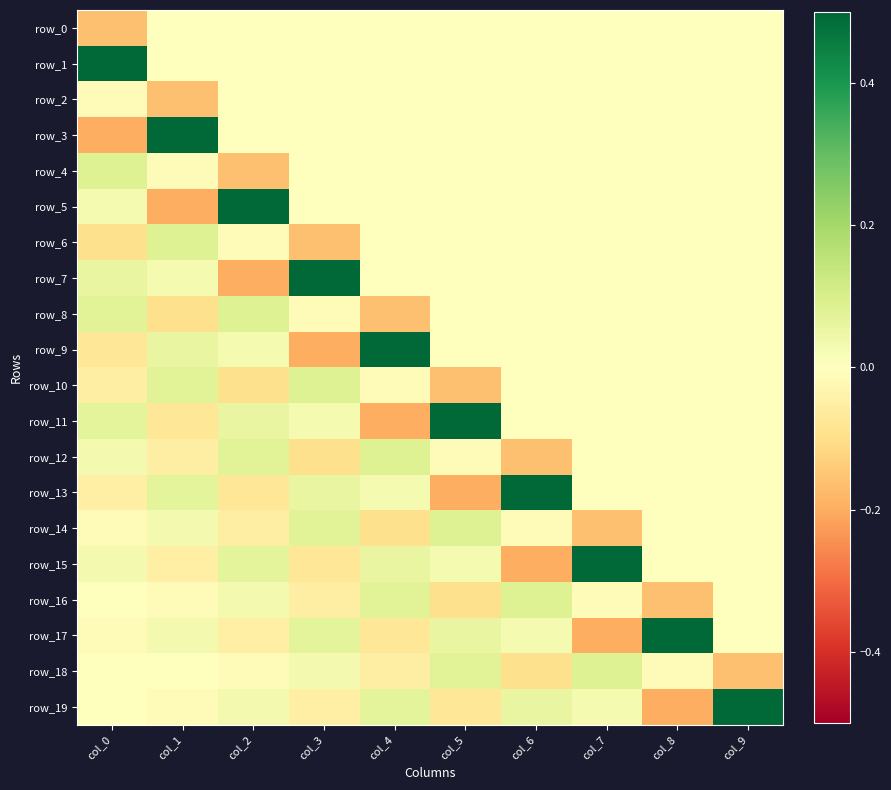

What is the total value across all series at col_7?

0.2